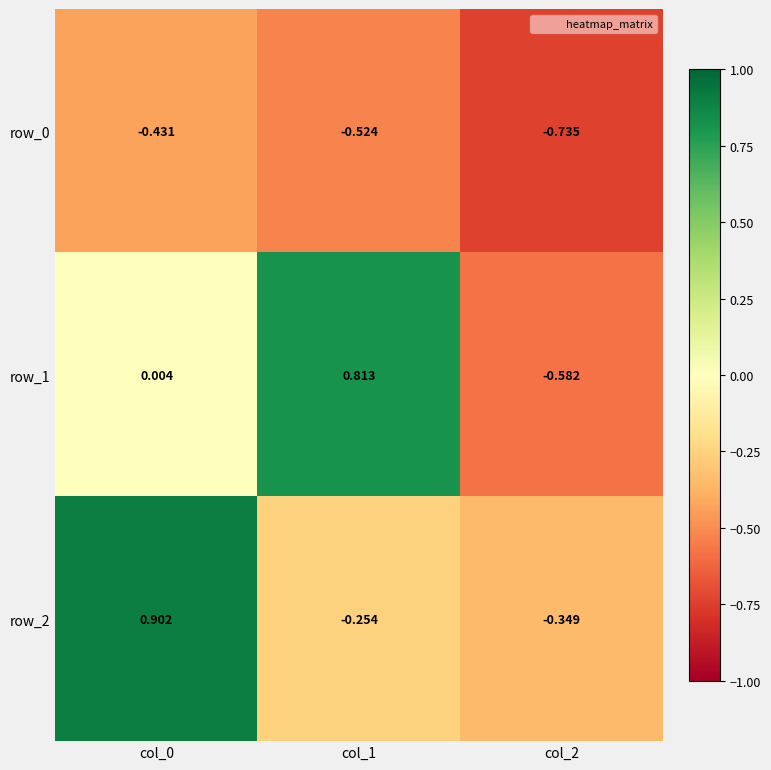

Is the value of row_1 at col_2 greater than the value of row_0 at col_2?

Yes